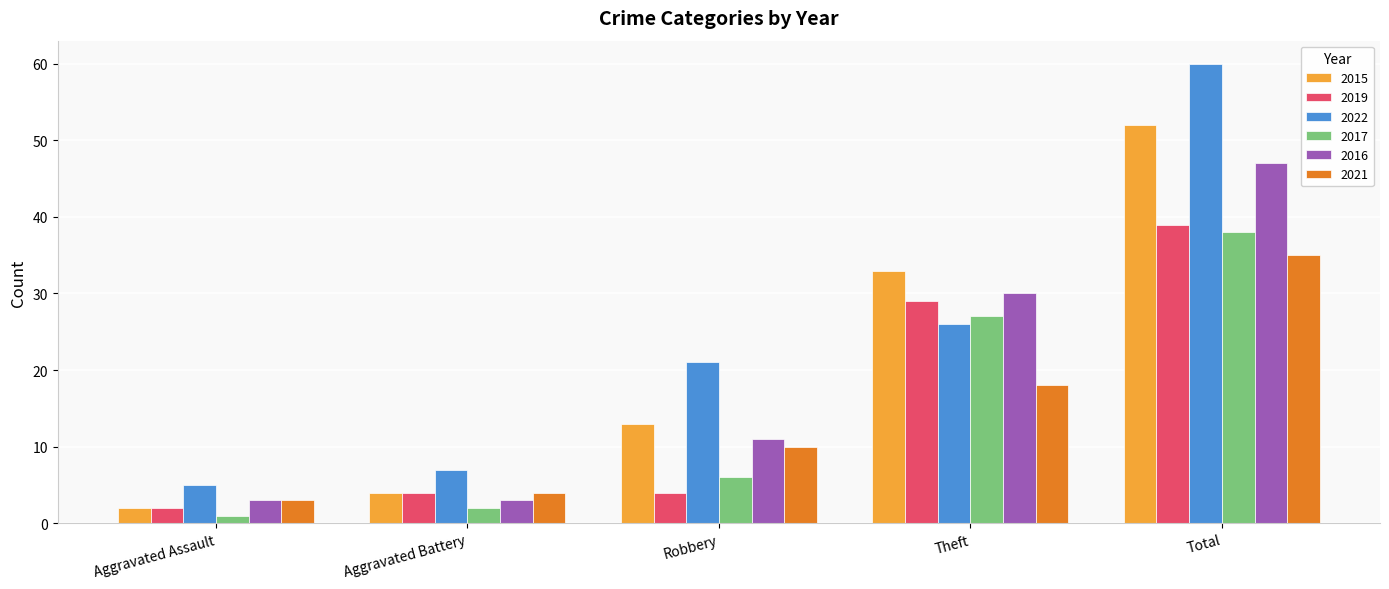

How many groups of bars are there?

5